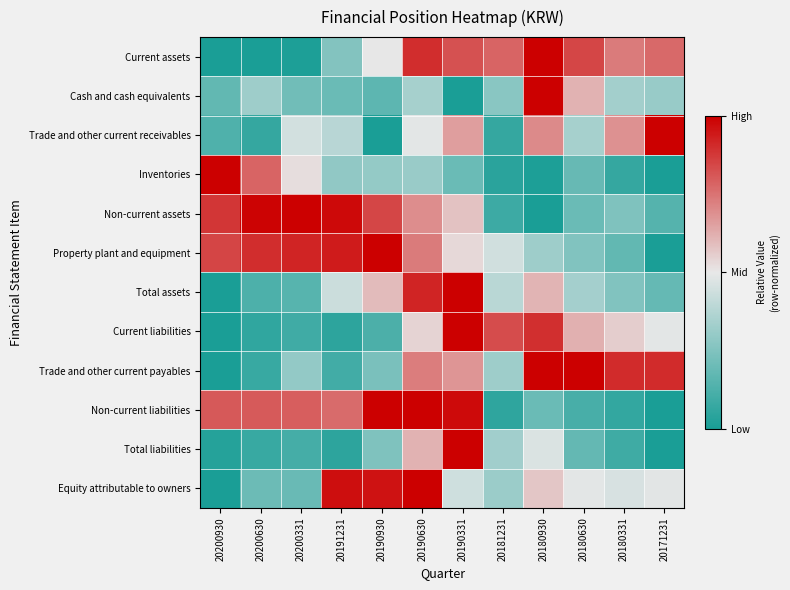

List the series in order of their peak value, highest first.

Current assets, Cash and cash equivalents, Trade and other current receivables, Inventories, Non-current assets, Property plant and equipment, Total assets, Current liabilities, Trade and other current payables, Non-current liabilities, Total liabilities, Equity attributable to owners